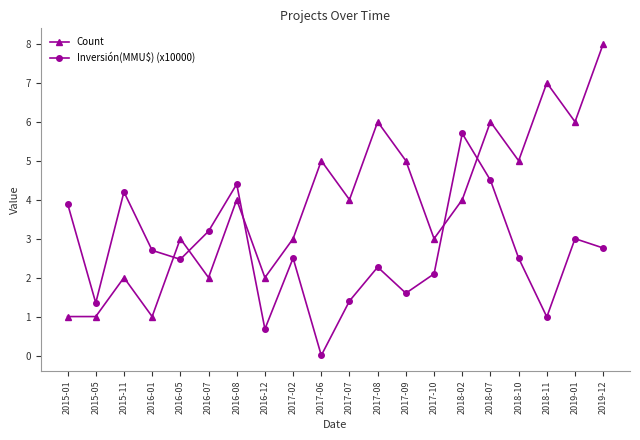

Which series has the largest total across all categories?

Count